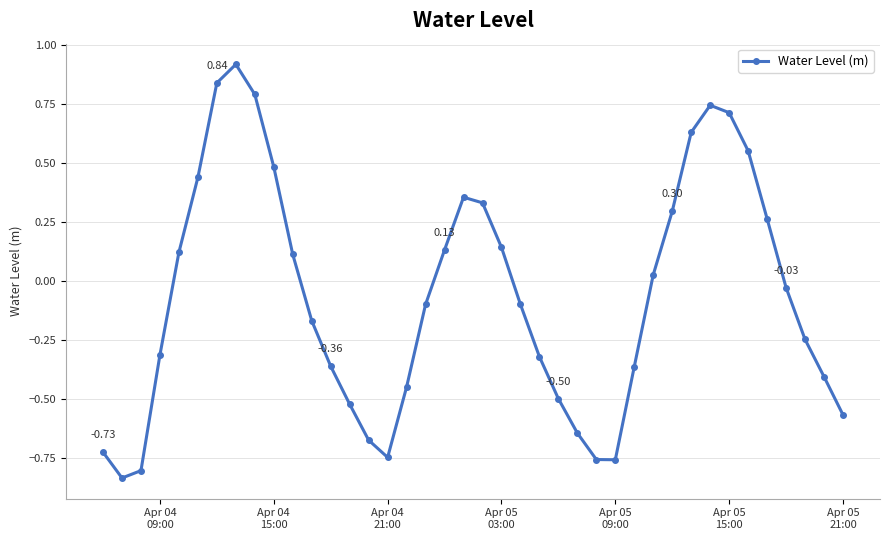

What is the difference between the maximum and minimum values?

1.8